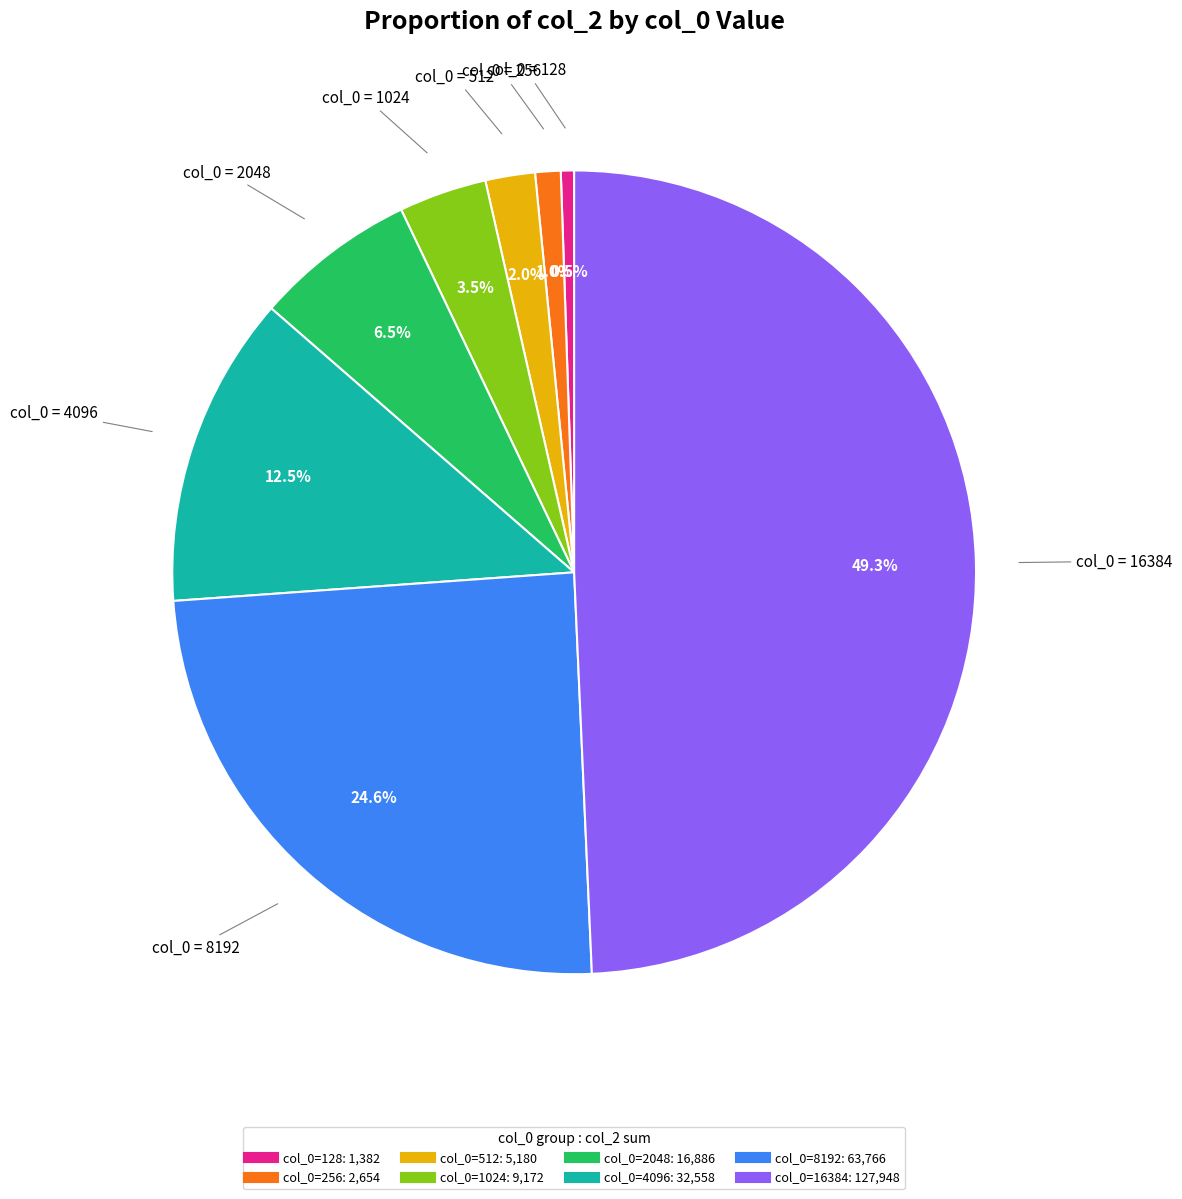

Which slice is the largest?

16384